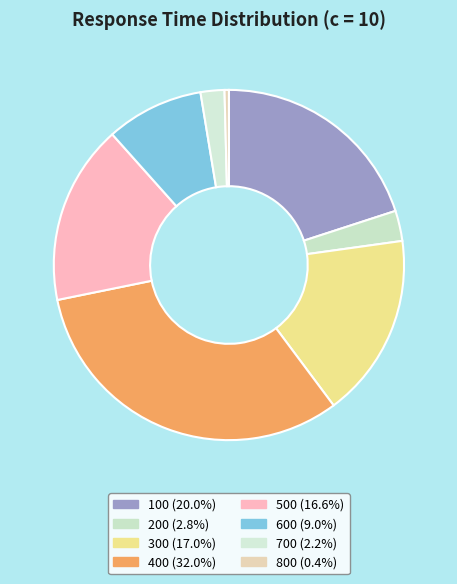

Is it true that 600 is 1% of the pie?

False